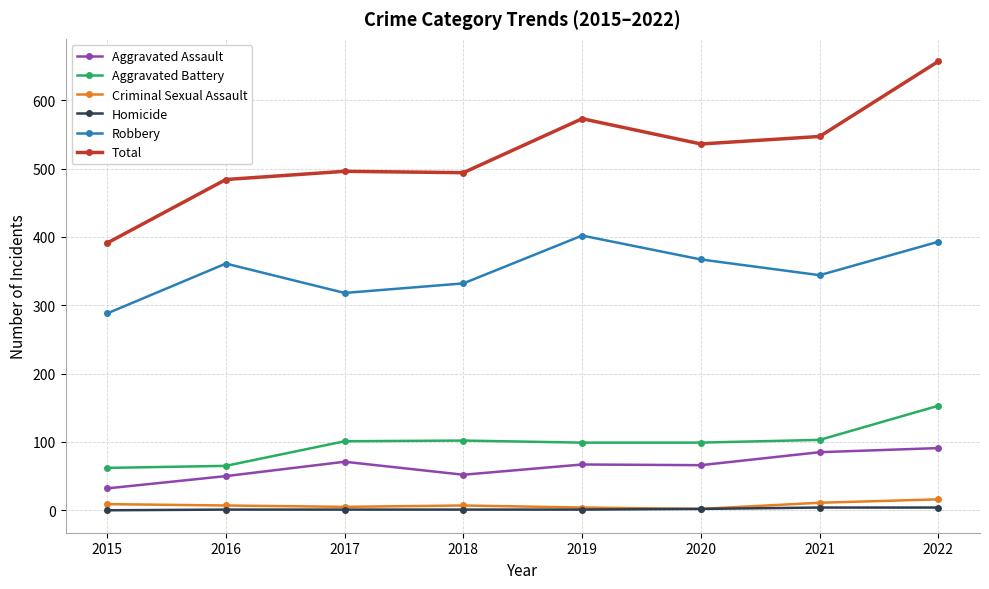

What is the difference between the Total values at 2021 and 2018?

53